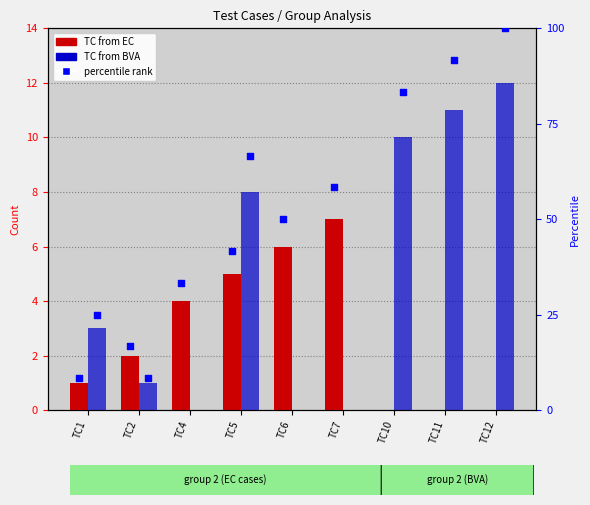

At which category is the sum across all series the highest?

TC5